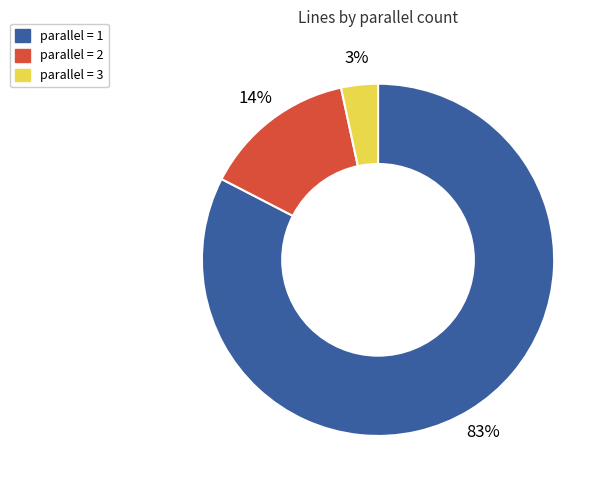

To the nearest percent, what is the average slice percentage?

33%